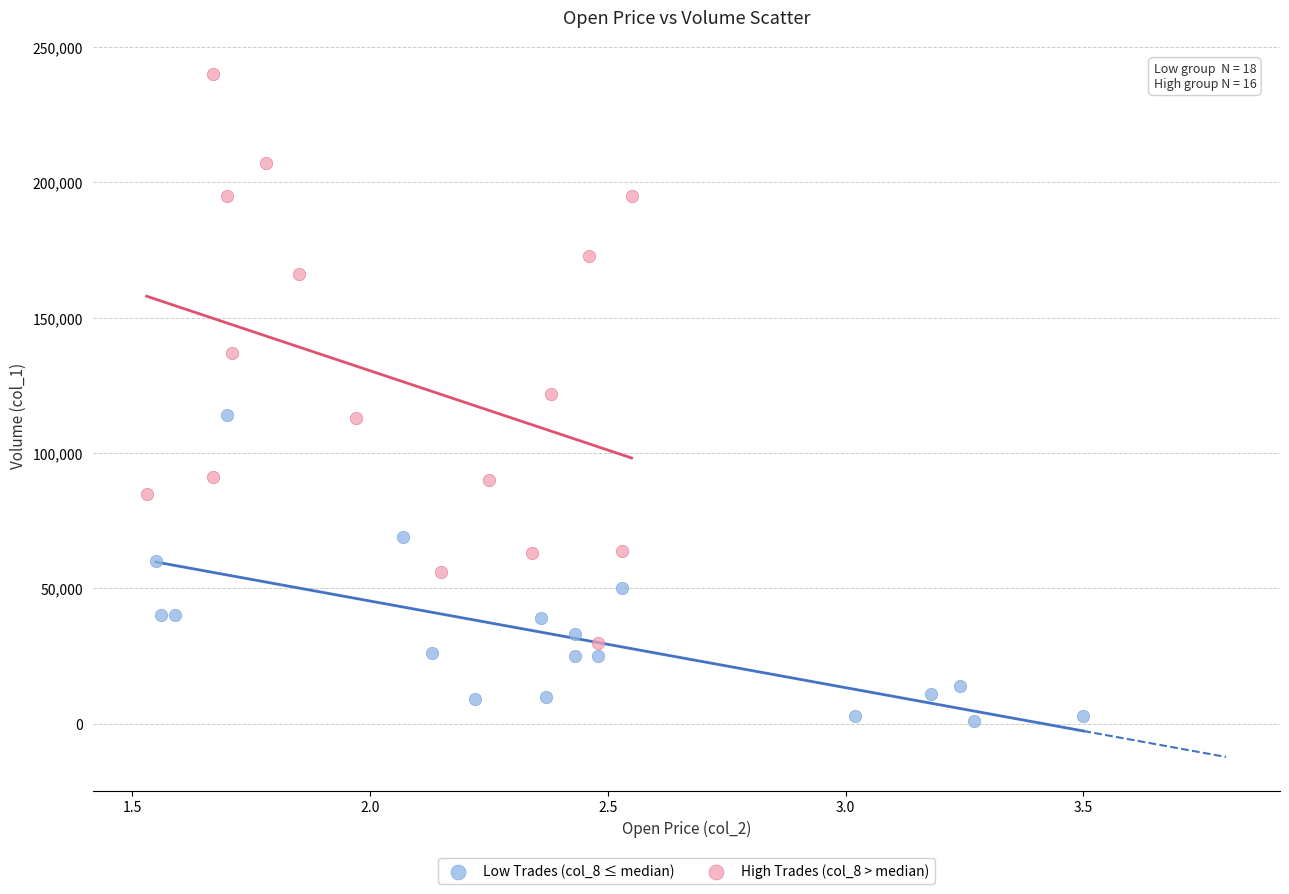

Which series reaches the minimum Y coordinate?

Low Trades (col_8 ≤ median)